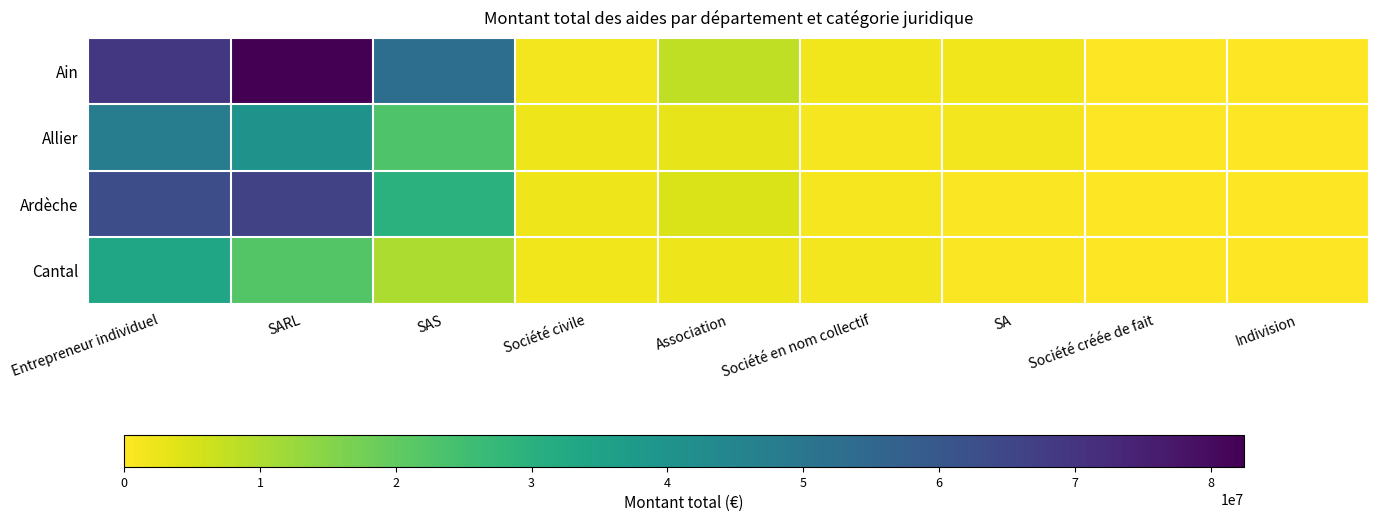

Which series has the largest total across all categories?

Ain